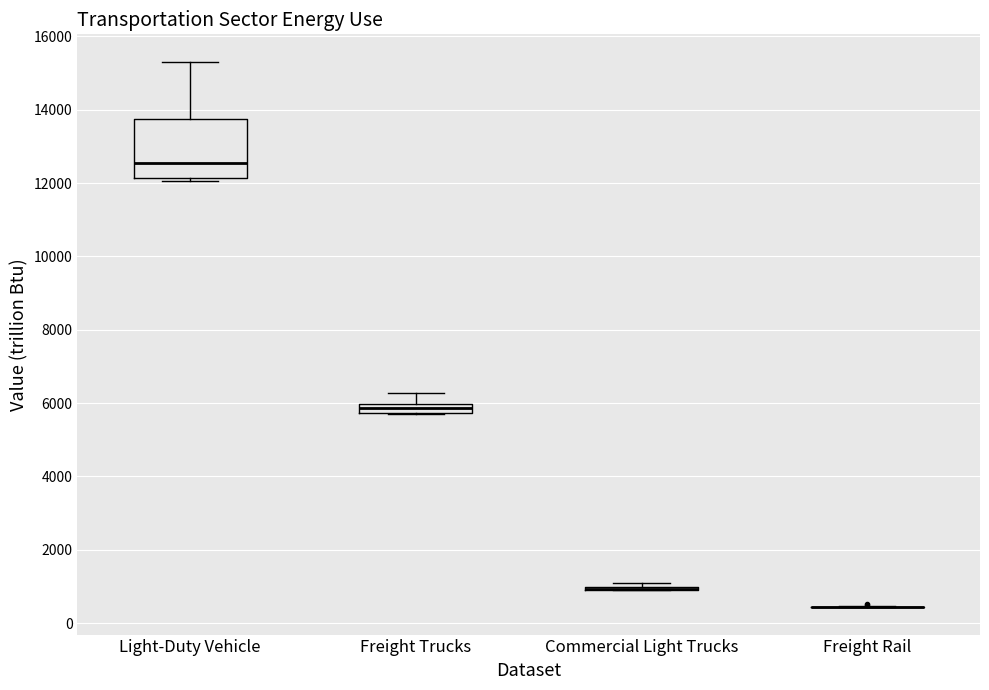

Where is the upper edge of the box for Freight Trucks on the y-axis? The values are not printed on the chart, so give them approximately, as read against the axis.

6000